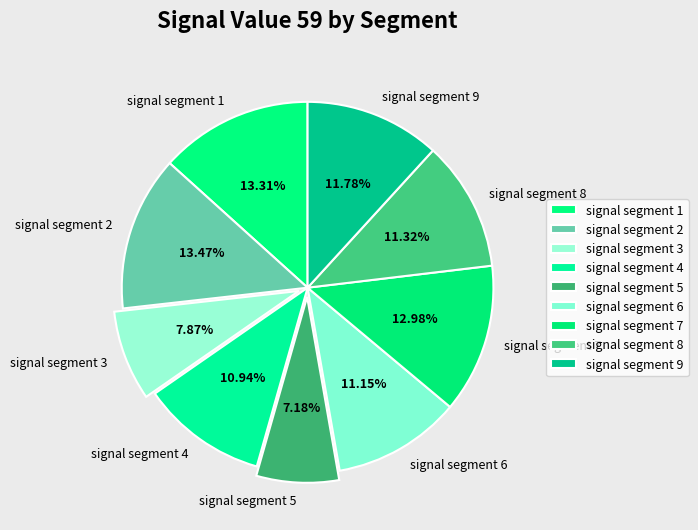

Which has a higher value, signal segment 4 or signal segment 1?

signal segment 1